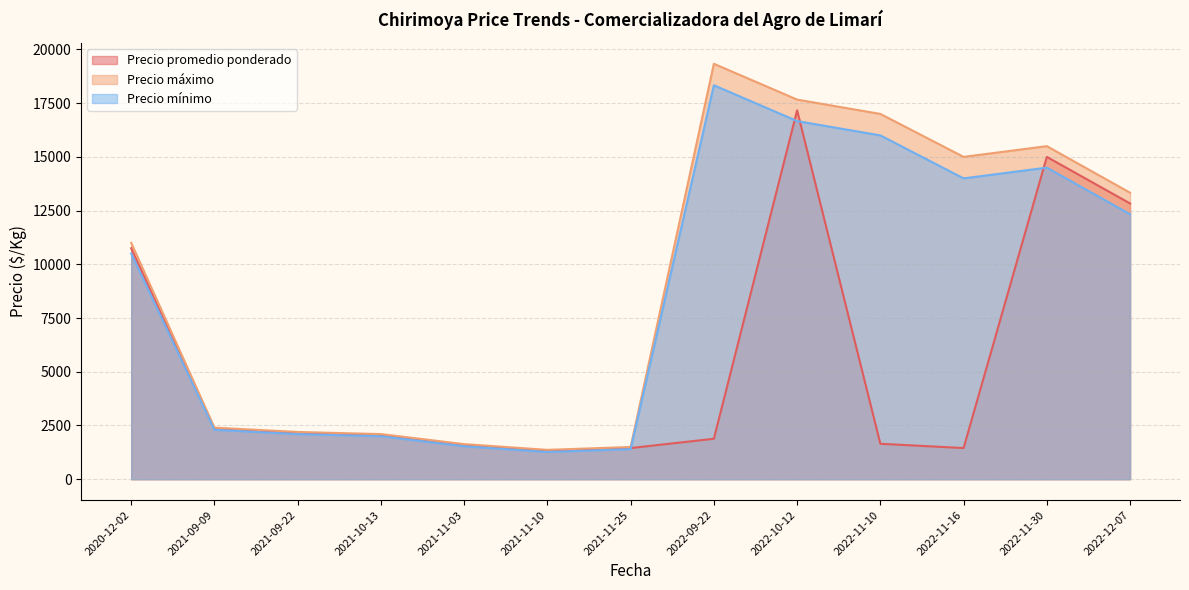

Which series has the largest total across all categories?

Precio máximo